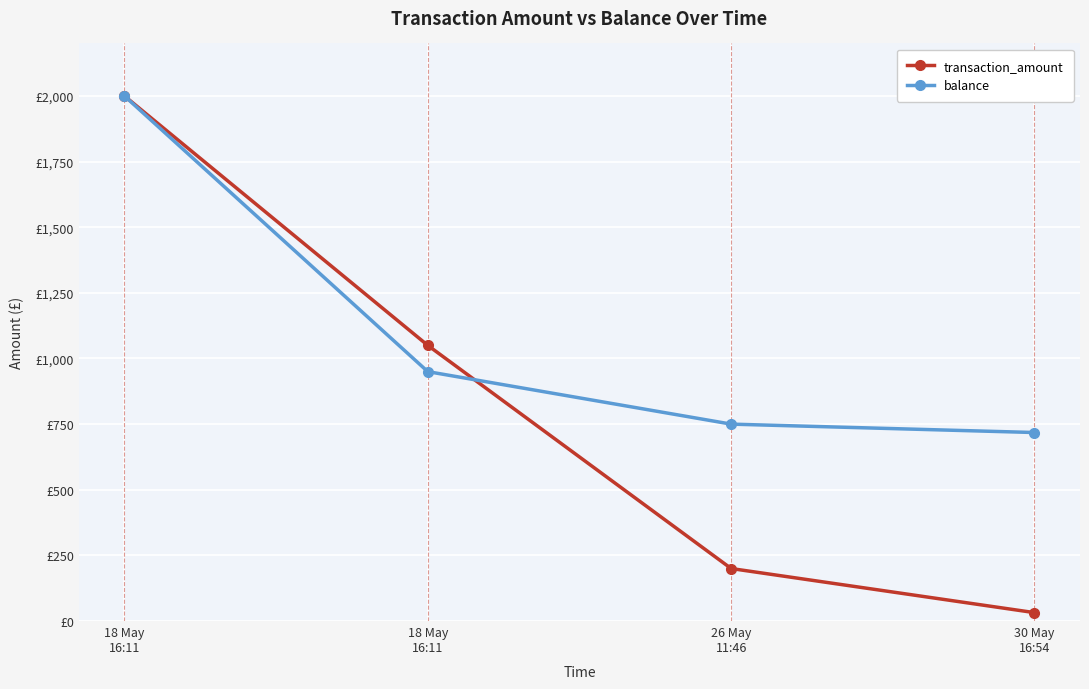

Reading right to left, what are all the values shown in this chart?

transaction_amount: 30 May
16:54=32	26 May
11:46=200	18 May
16:11=1050	18 May
16:11=2000
balance: 30 May
16:54=718	26 May
11:46=750	18 May
16:11=950	18 May
16:11=2000